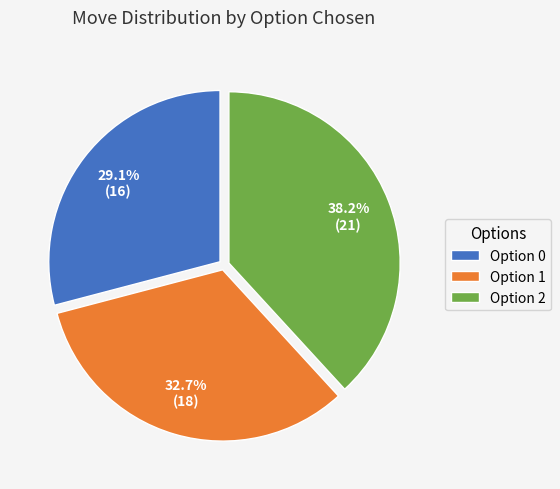

Rank the categories by value from lowest to highest.

Option 0, Option 1, Option 2